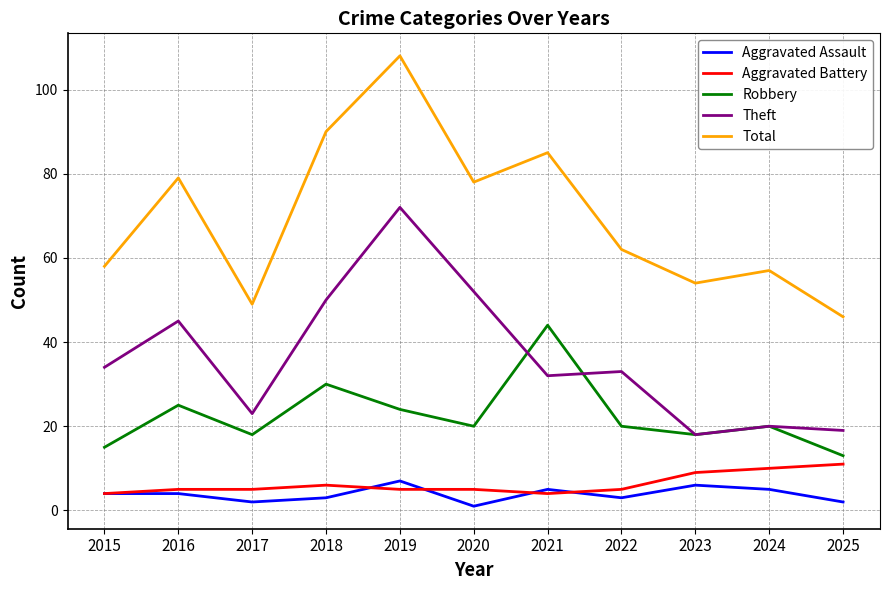

What is the average value of the Theft series?

36